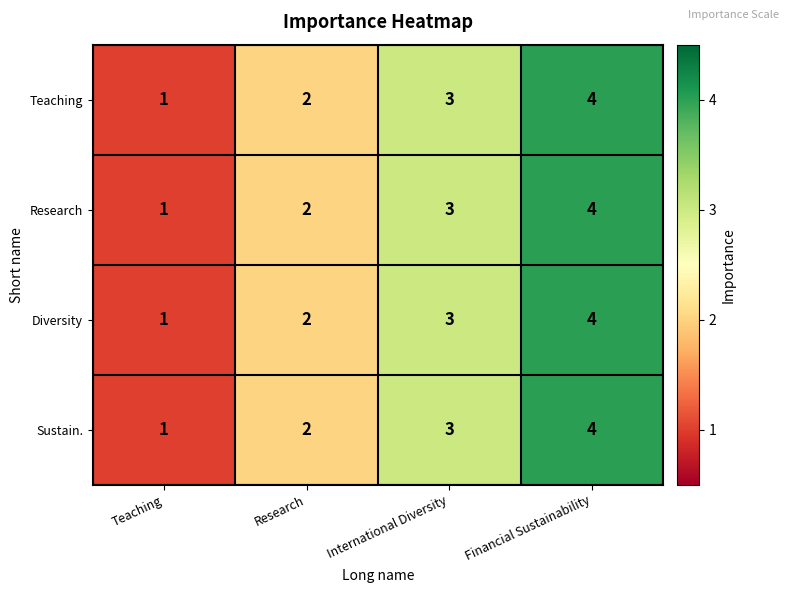

List the labels in order of Teaching value, smallest first.

Teaching, Research, International Diversity, Financial Sustainability